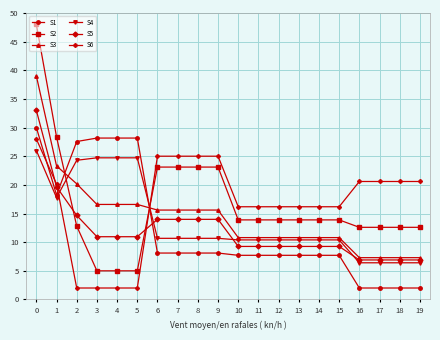

Rank the series by their maximum value, from lowest to highest.

S4, S6, S1, S5, S3, S2